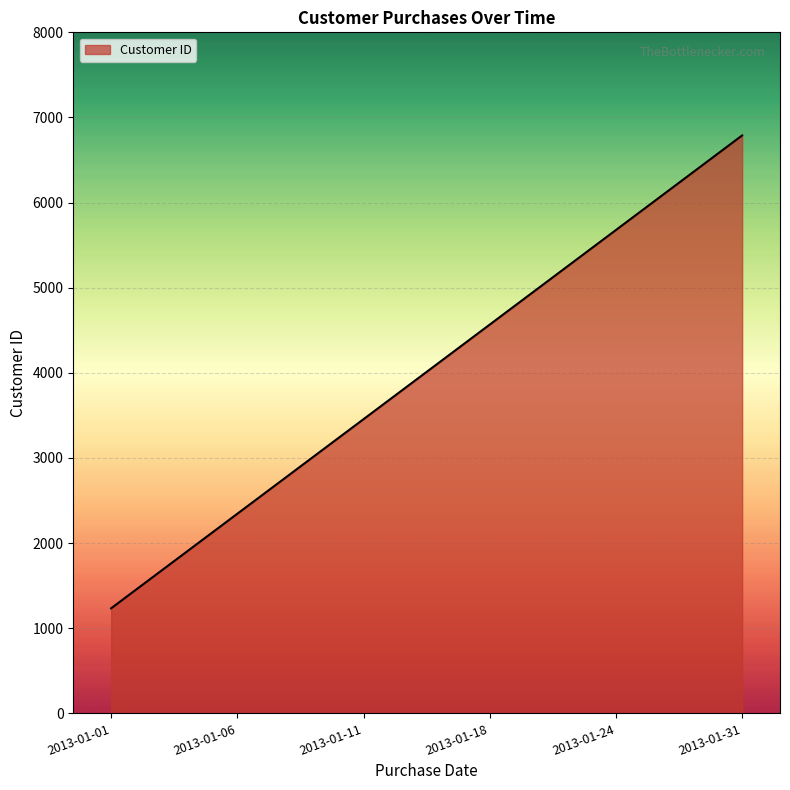

What is the minimum value shown in the chart?

1234